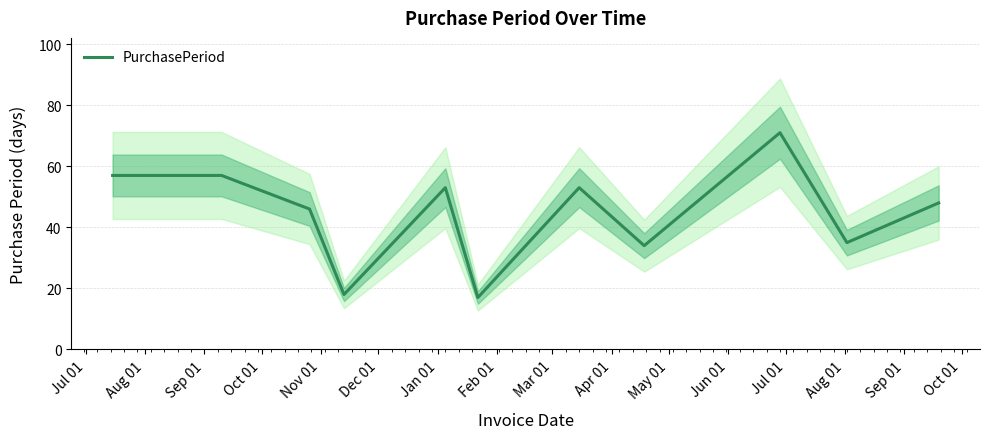

What is the lowest value of the PurchasePeriod series?

17